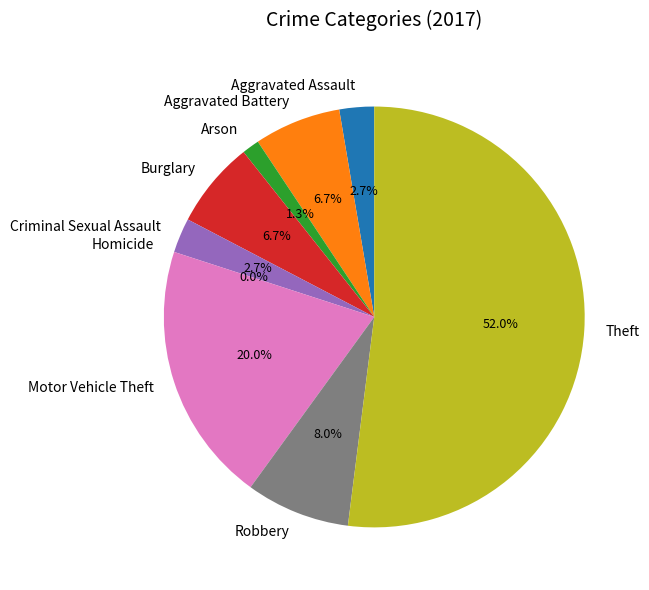

Which slice is the largest?

Theft